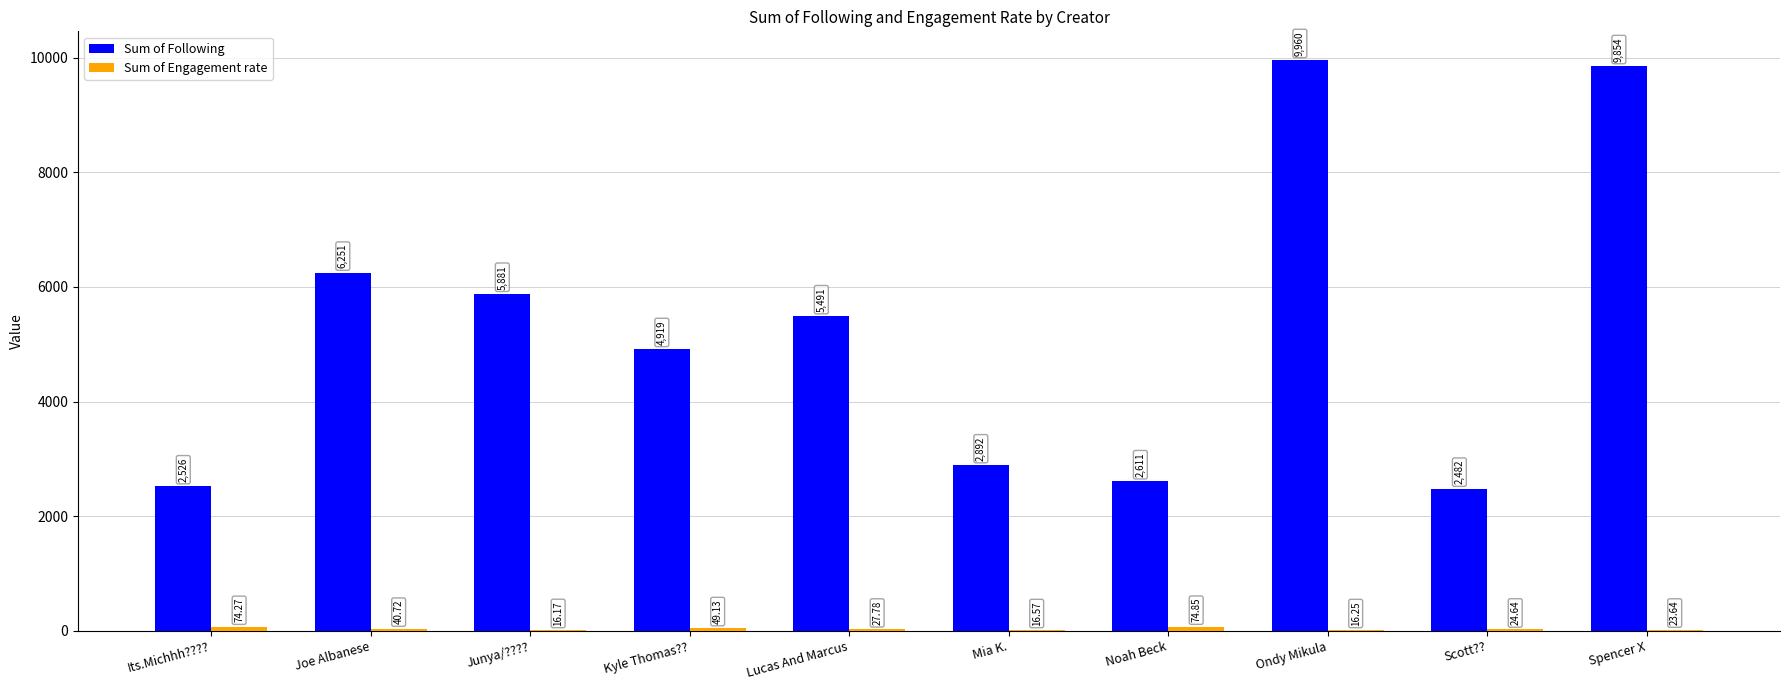

Which series has the largest total across all categories?

Sum of Following